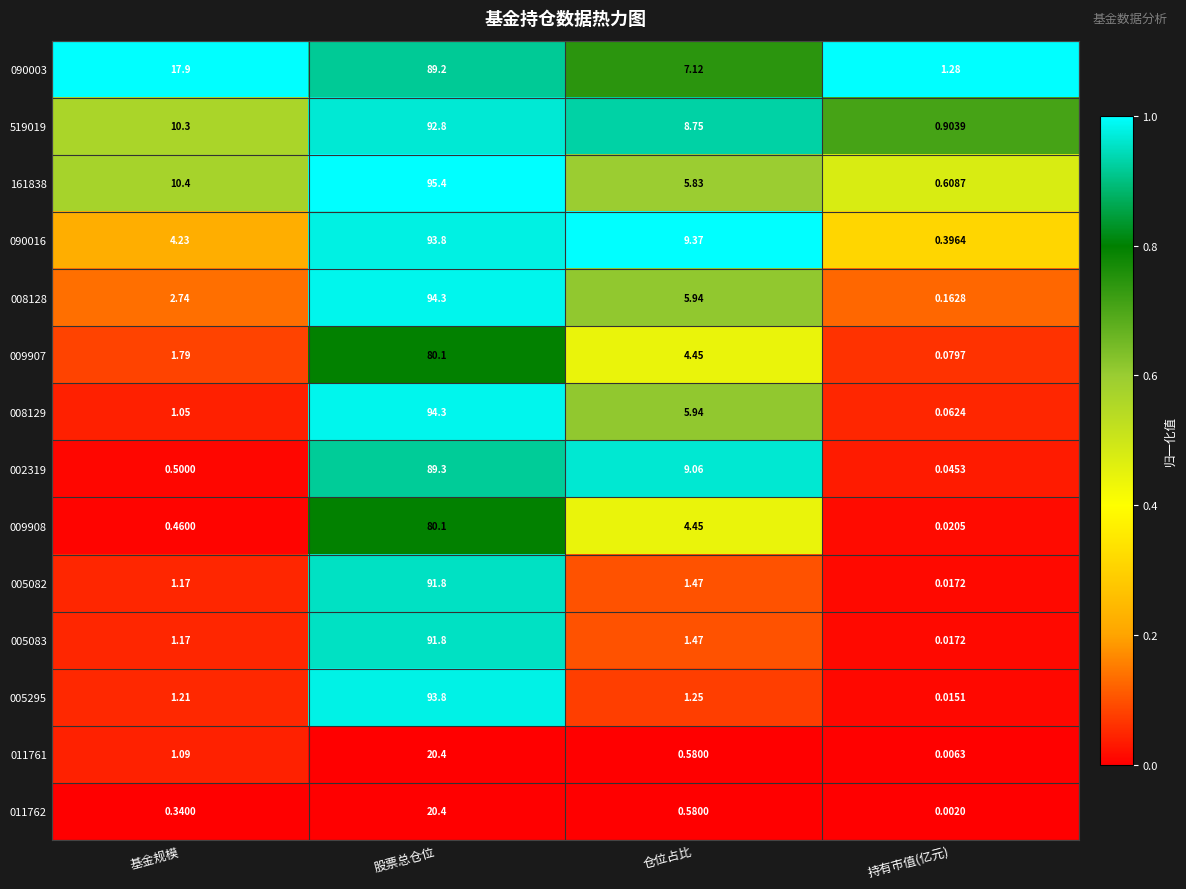

Which series changed the most between 仓位占比 and 持有市值(亿元)?

002319